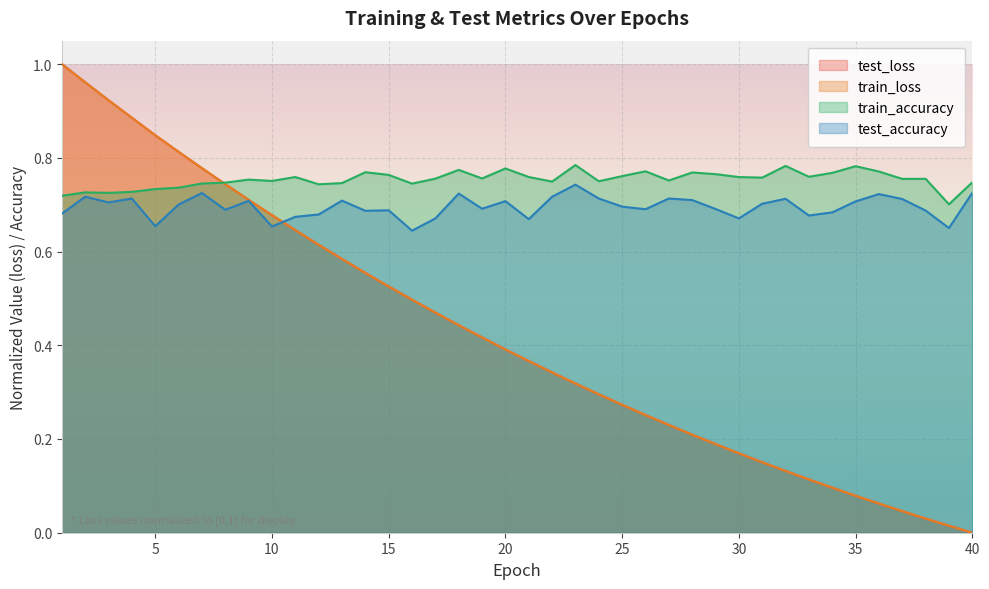

At which category does the chart reach its peak across all series?

1